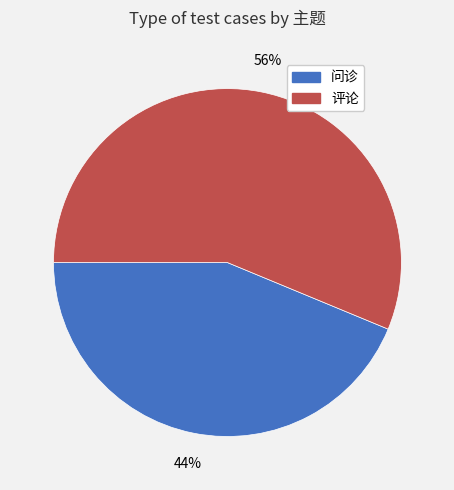

To the nearest percent, what is the average slice percentage?

50%